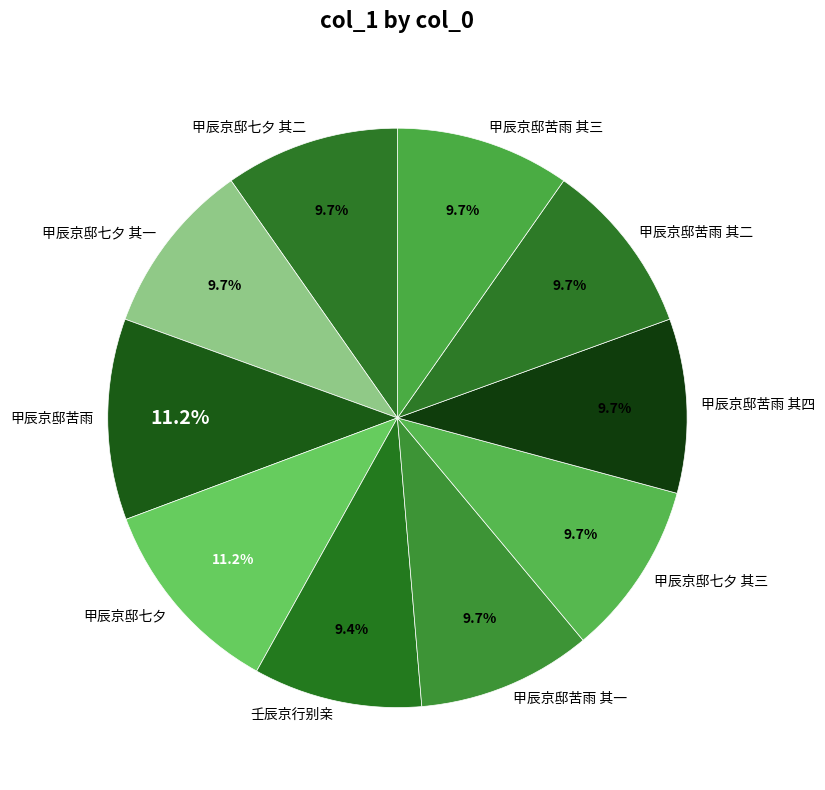

Is it true that 甲辰京邸七夕 其二 is 2% of the pie?

False